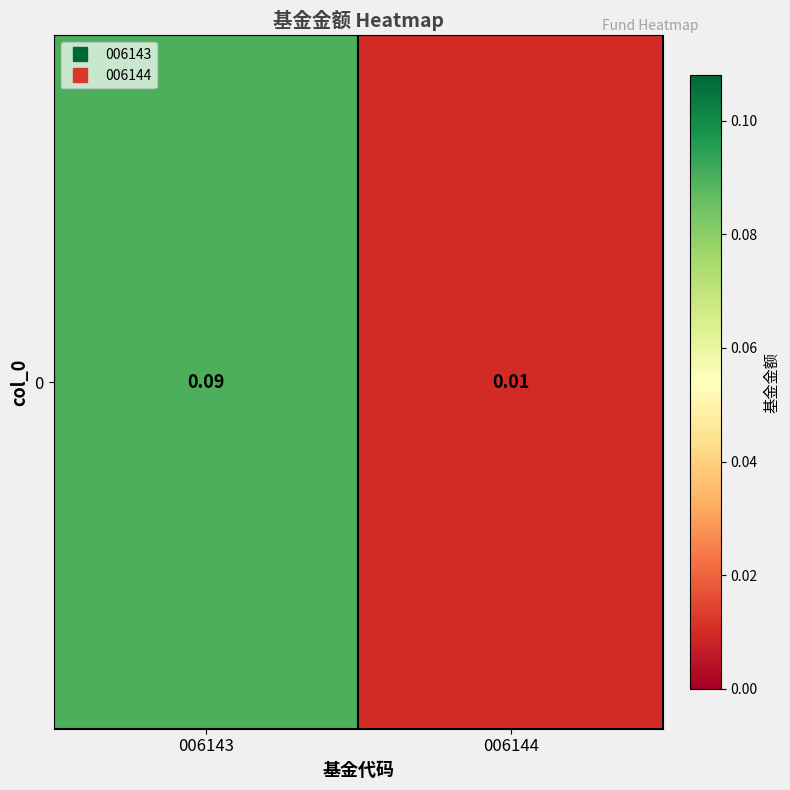

What is the sum of all values?

0.1